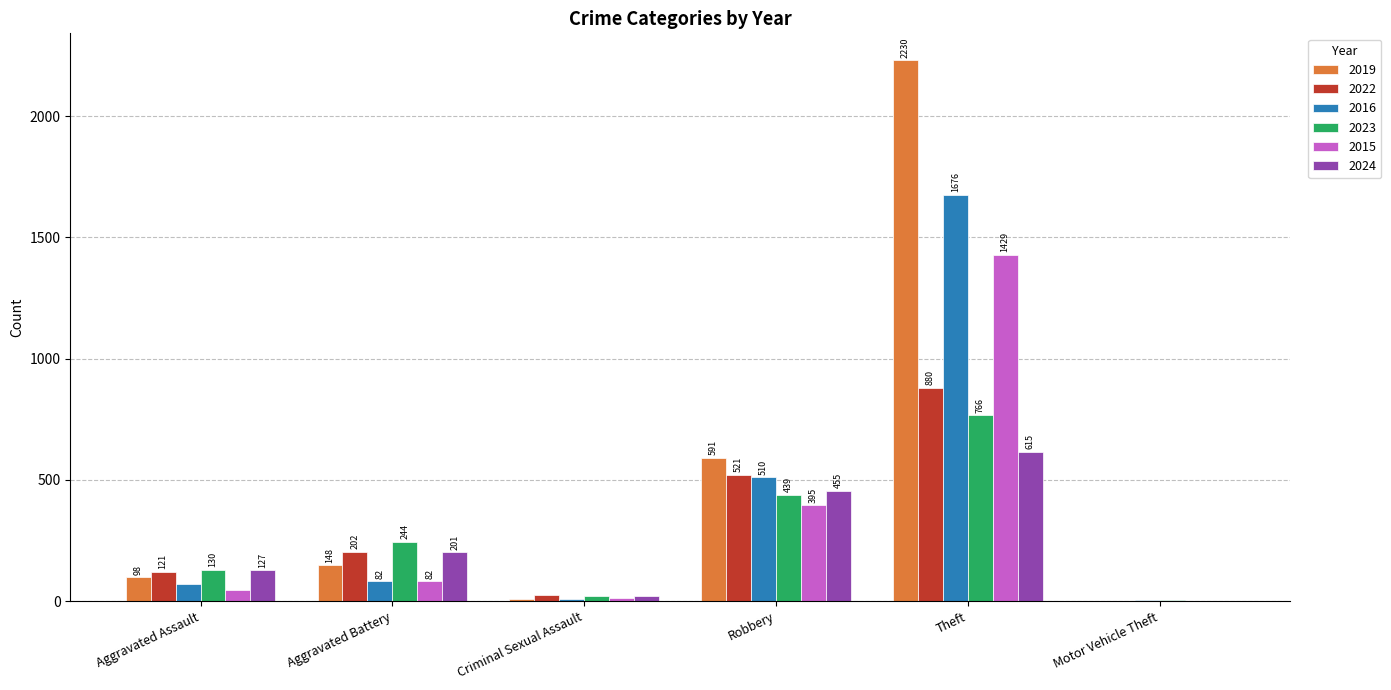

Is it true that 2023 equals 6 at Motor Vehicle Theft?

True